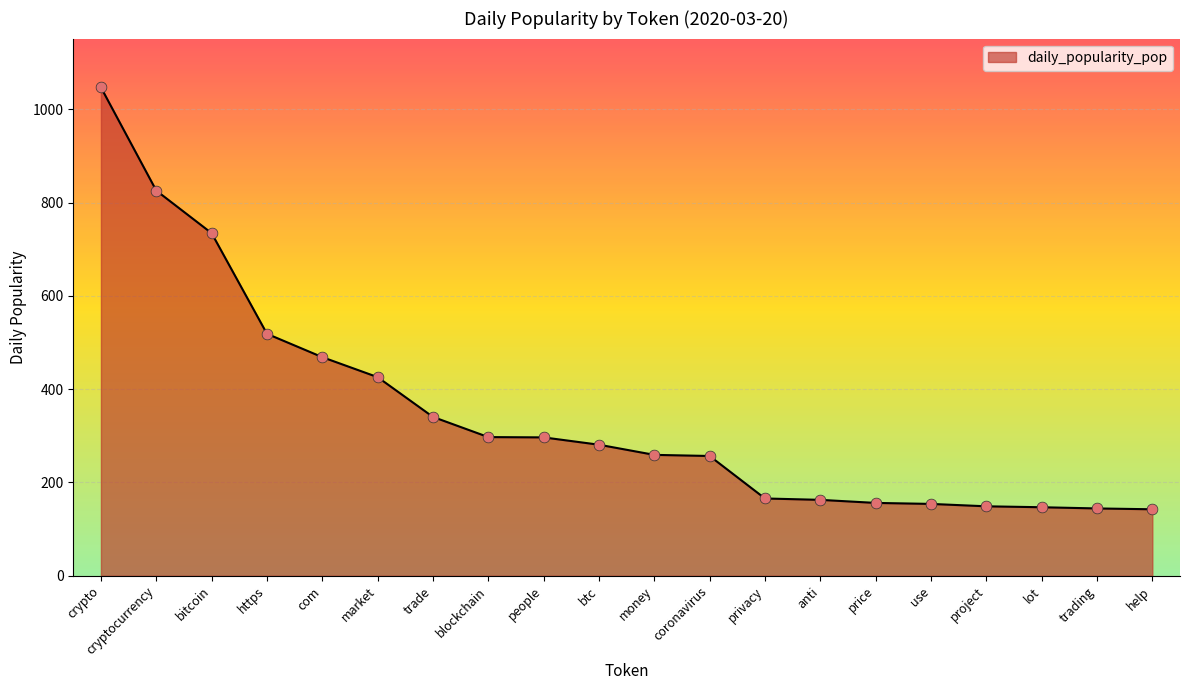

What is the change in value from bitcoin to project?

-585.5